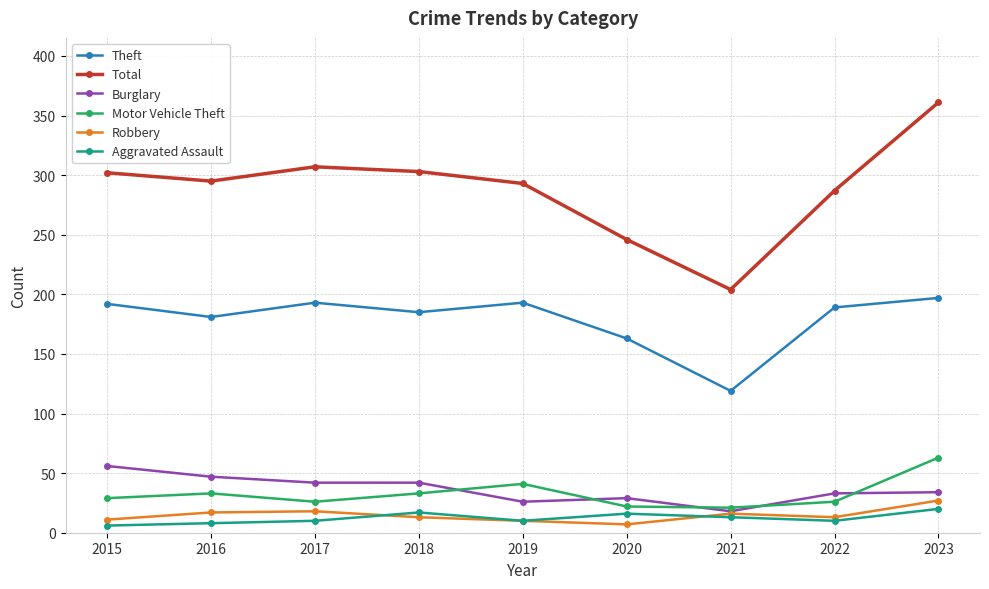

Is this an area chart (filled region under the line)?

No